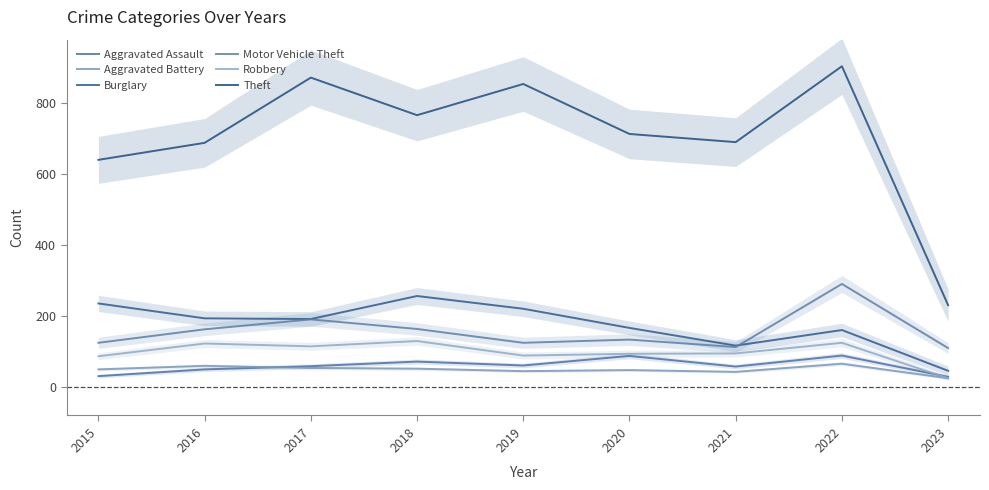

How many interior local valleys does the Aggravated Assault series have?

2